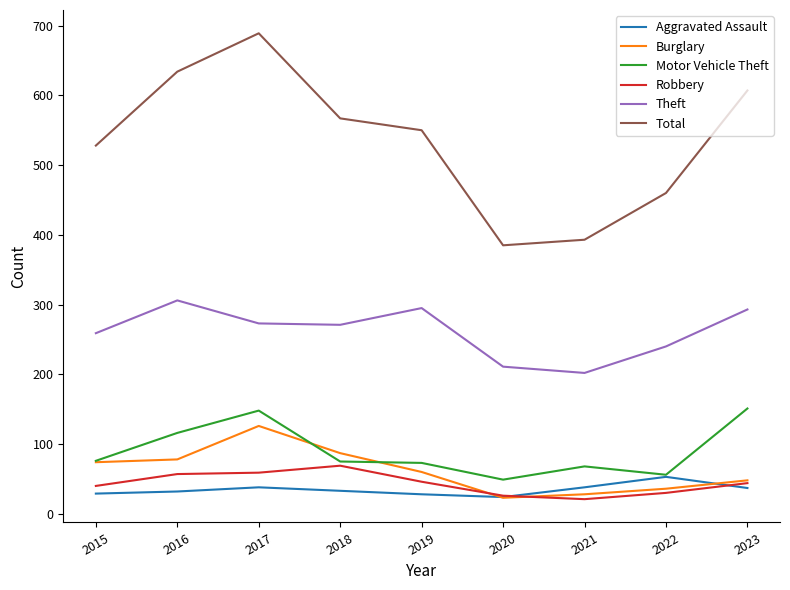

Which series has the largest range (max minus min)?

Total